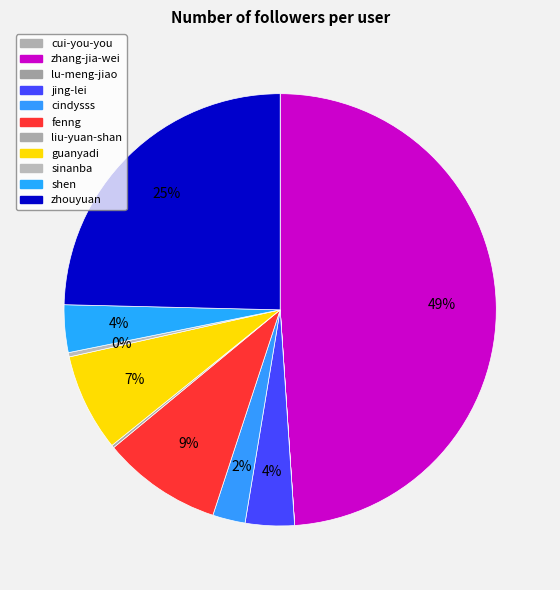

How many slices are in this pie chart?

11